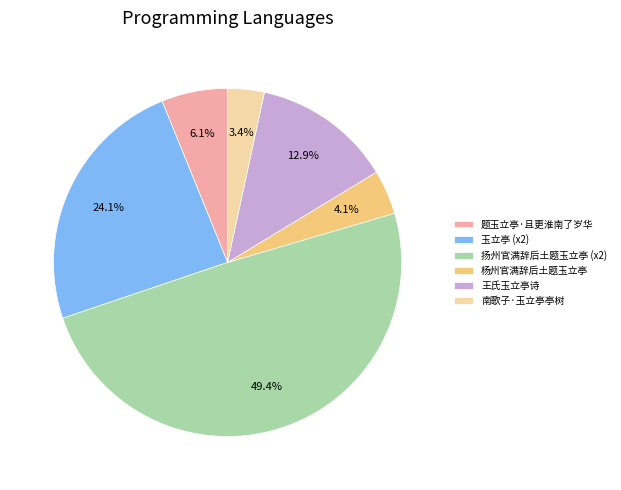

Rank the categories by value from lowest to highest.

南歌子·玉立亭亭树, 杨州官满辞后土题玉立亭, 题玉立亭·且更淮南了岁华, 王氏玉立亭诗, 玉立亭 (x2), 扬州官满辞后土题玉立亭 (x2)